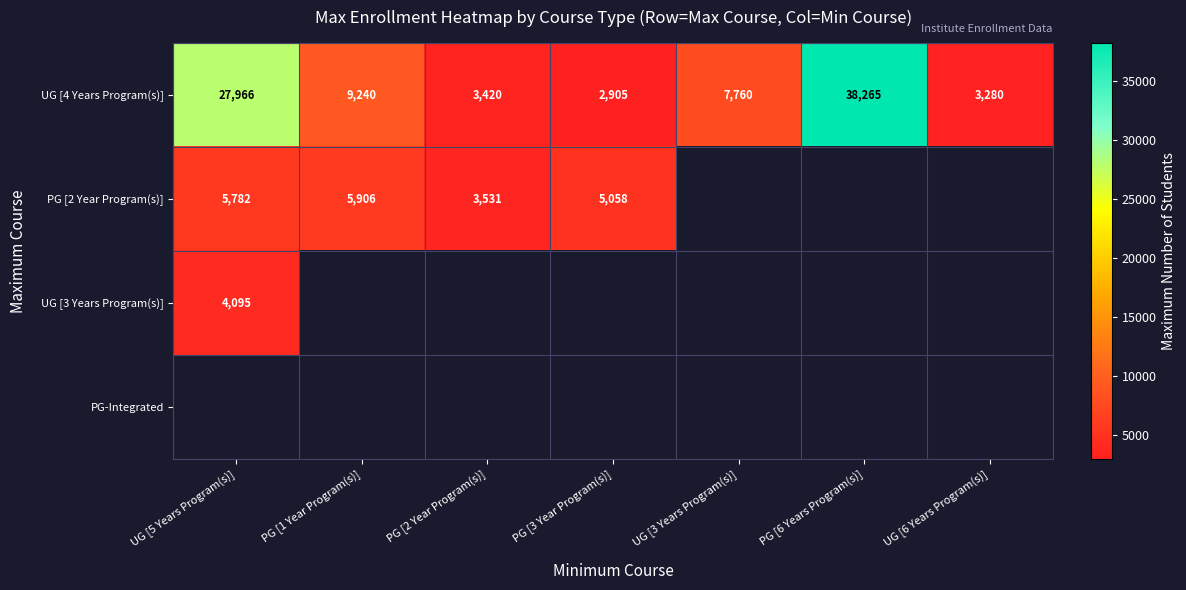

What is the difference between the UG [4 Years Program(s)] values at PG [1 Year Program(s)] and UG [5 Years Program(s)]?

18726